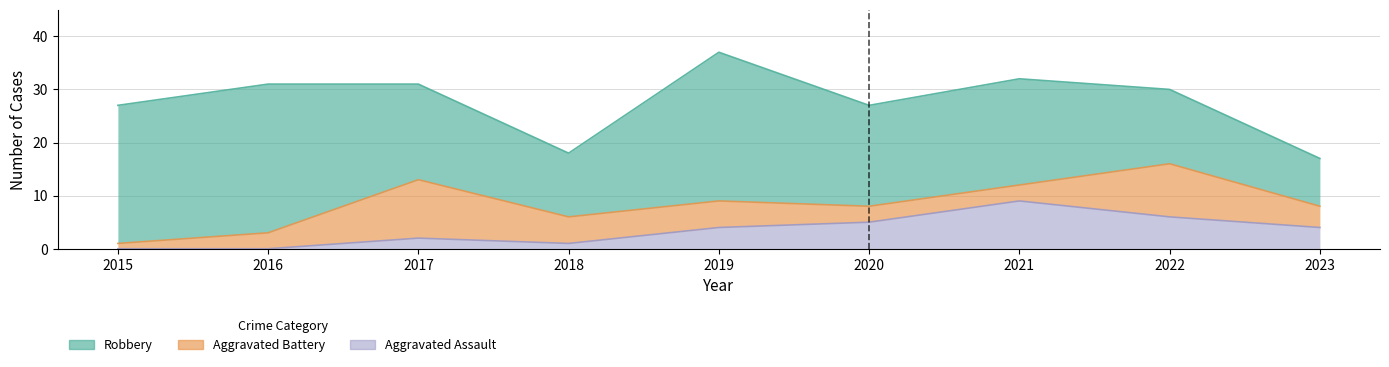

Is the value of Aggravated Assault at 2015 greater than the value of Aggravated Battery at 2016?

No